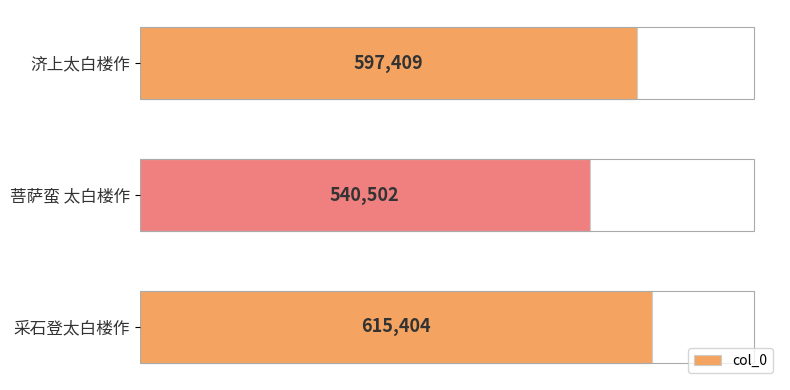

Where is the data nearest to the value 577953?

济上太白楼作